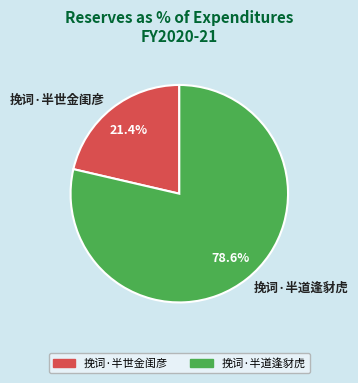

How many slices are in this pie chart?

2